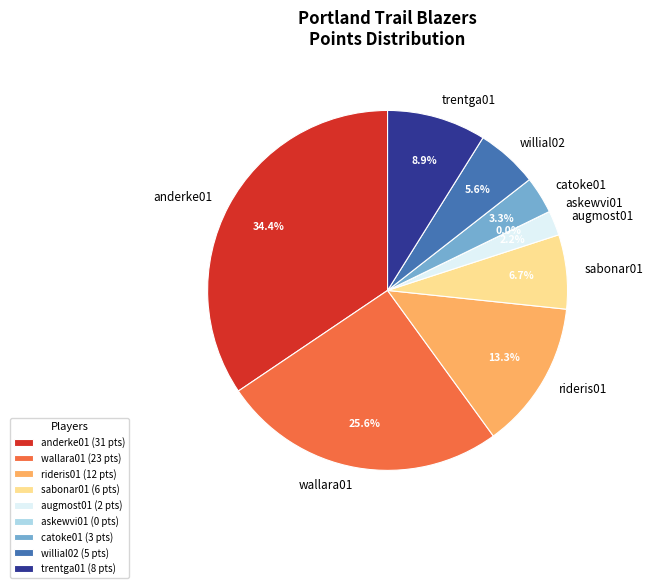

Is rideris01 the majority of the pie?

No